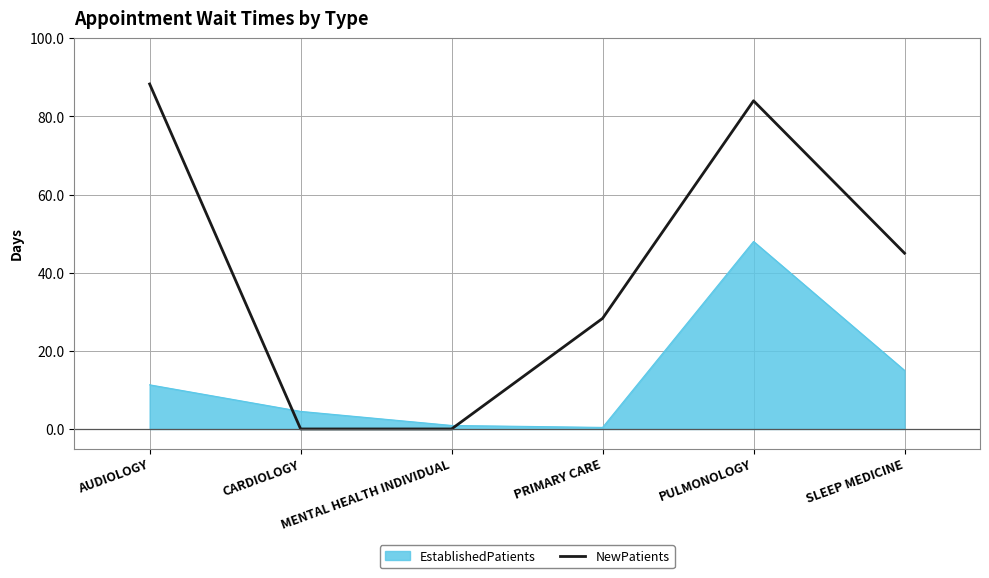

What is the greatest value displayed?

88.3